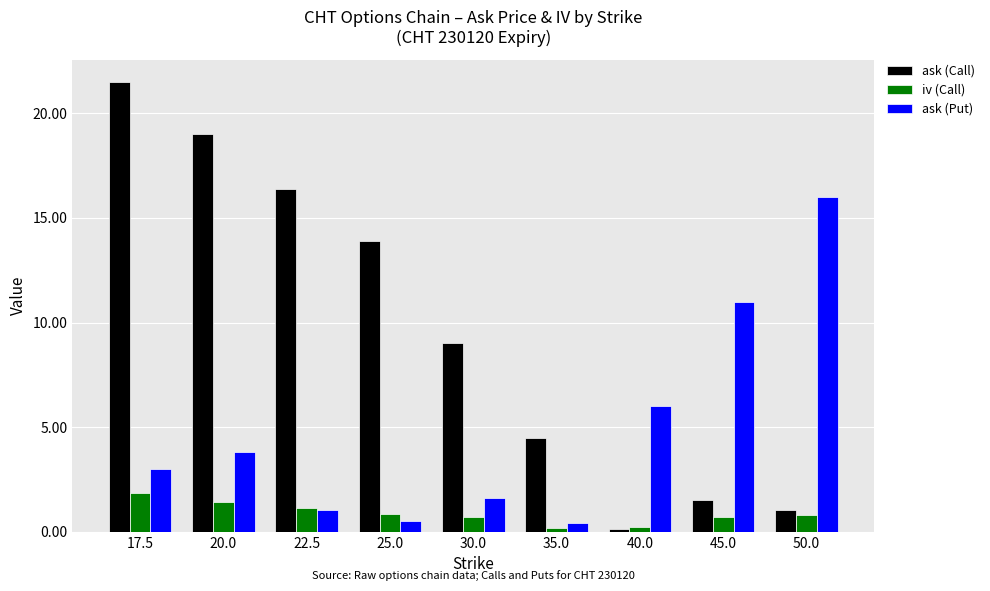

What is the spread (max minus min) of values at 30.0?

8.3